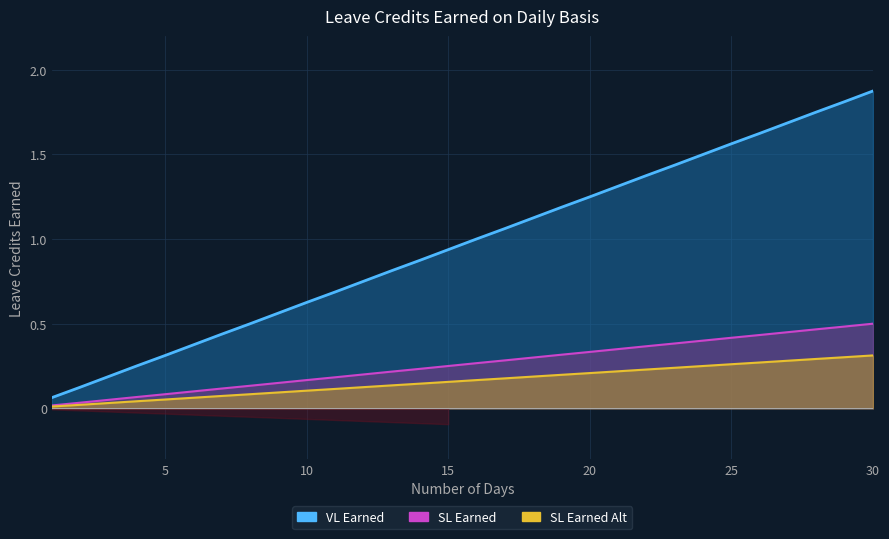

True or false: SL Earned has more than 0 points higher than both neighbors.

False